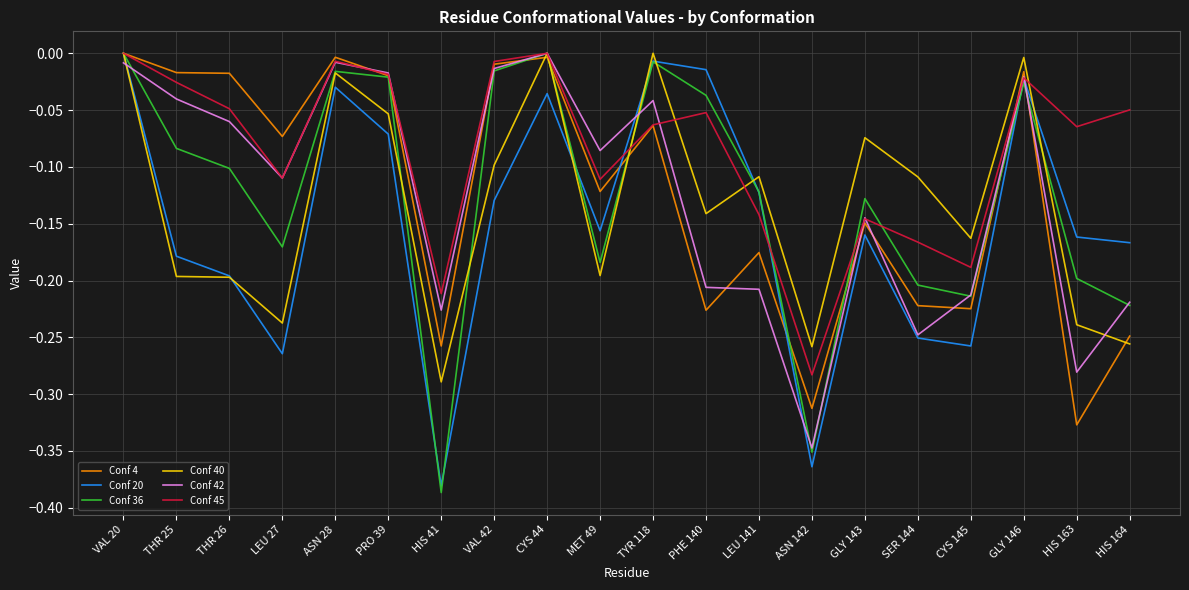

What position from the left is GLY 143?

15